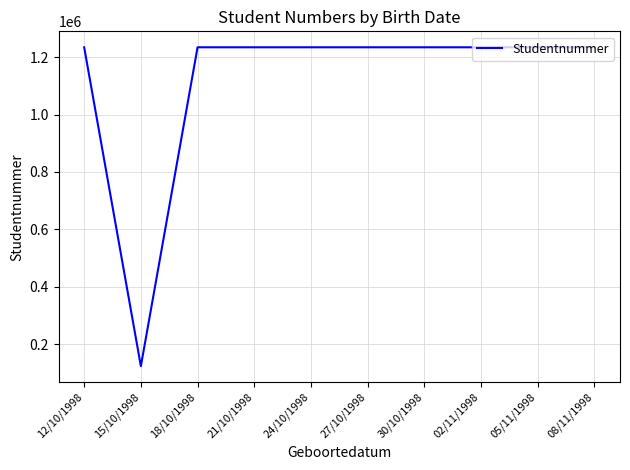

What is the difference between the maximum and minimum values?

1111120